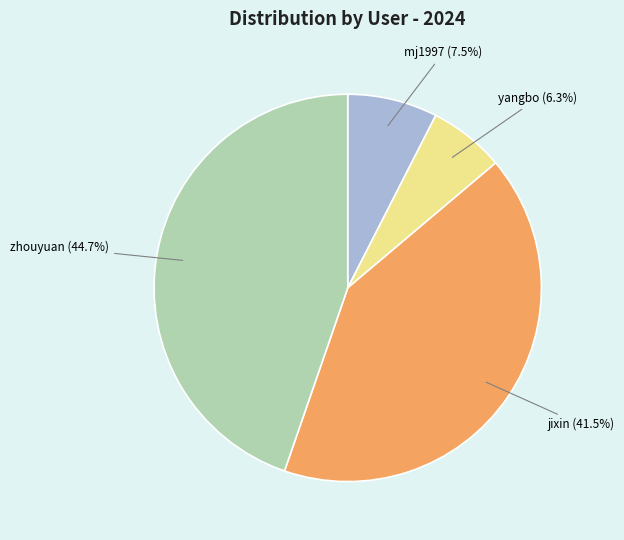

What is the ratio of the value at yangbo to the value at mj1997?

0.8